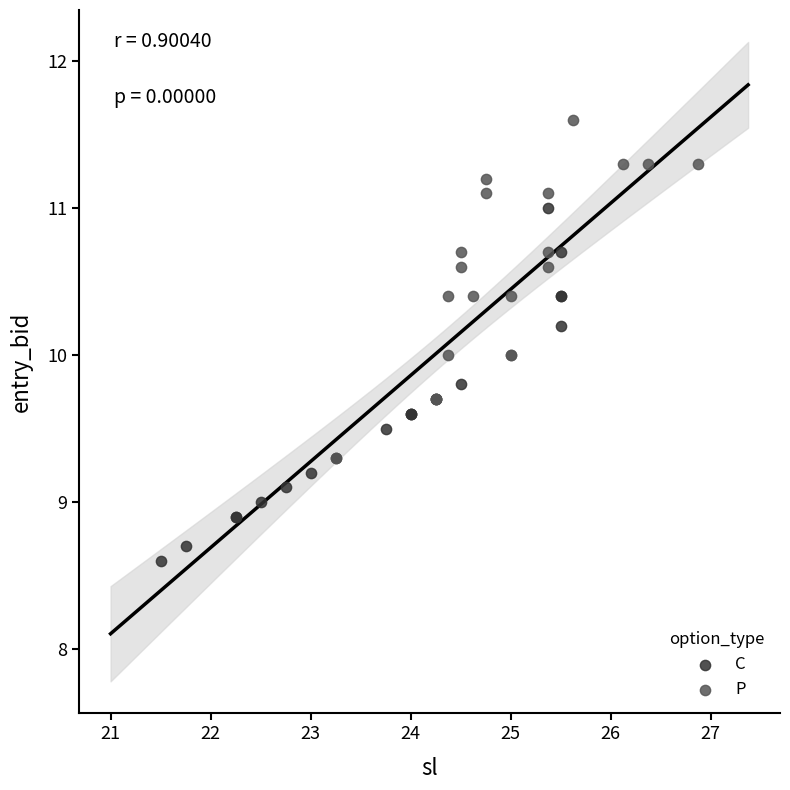

Which series has the widest spread of Y values?

C